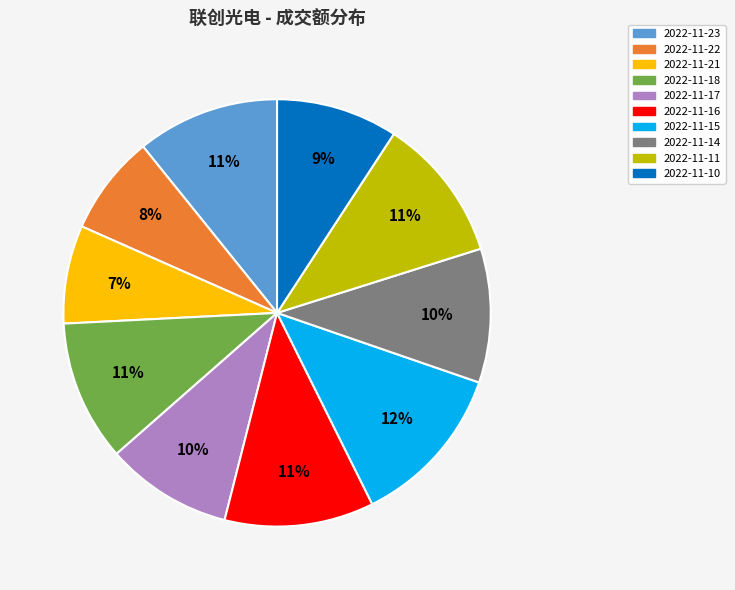

To the nearest percent, what is the difference between the 2022-11-17 and 2022-11-23 slice percentages?

1%